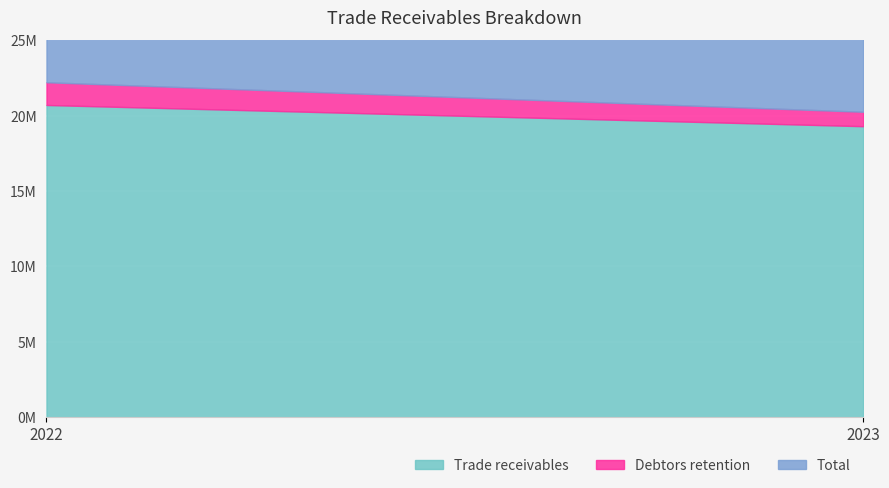

Rank the categories by Total value from highest to lowest.

2022, 2023